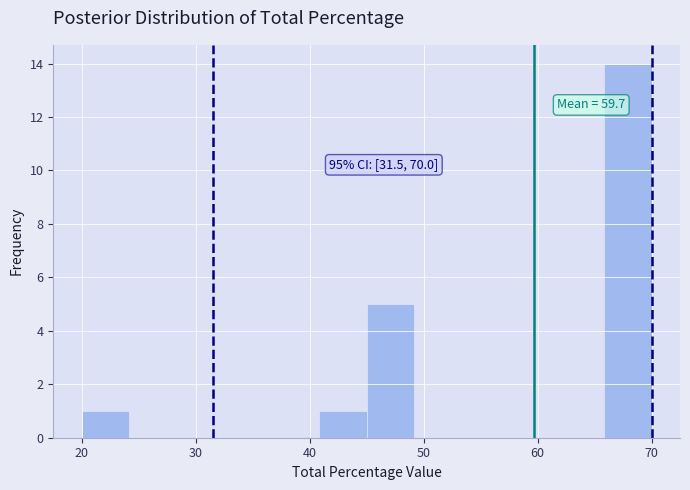

Over which range of the x-axis is the bar tallest?

66 to 70